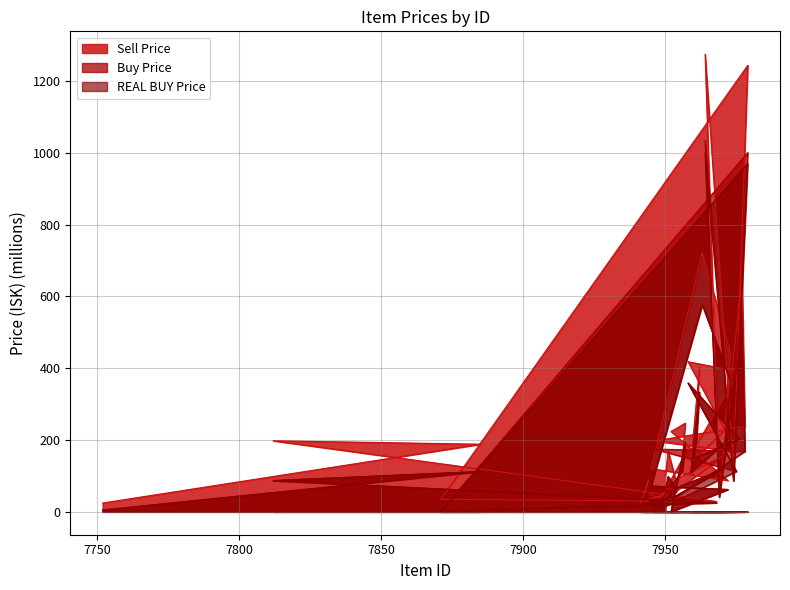

Which series has the largest total across all categories?

Sell Price